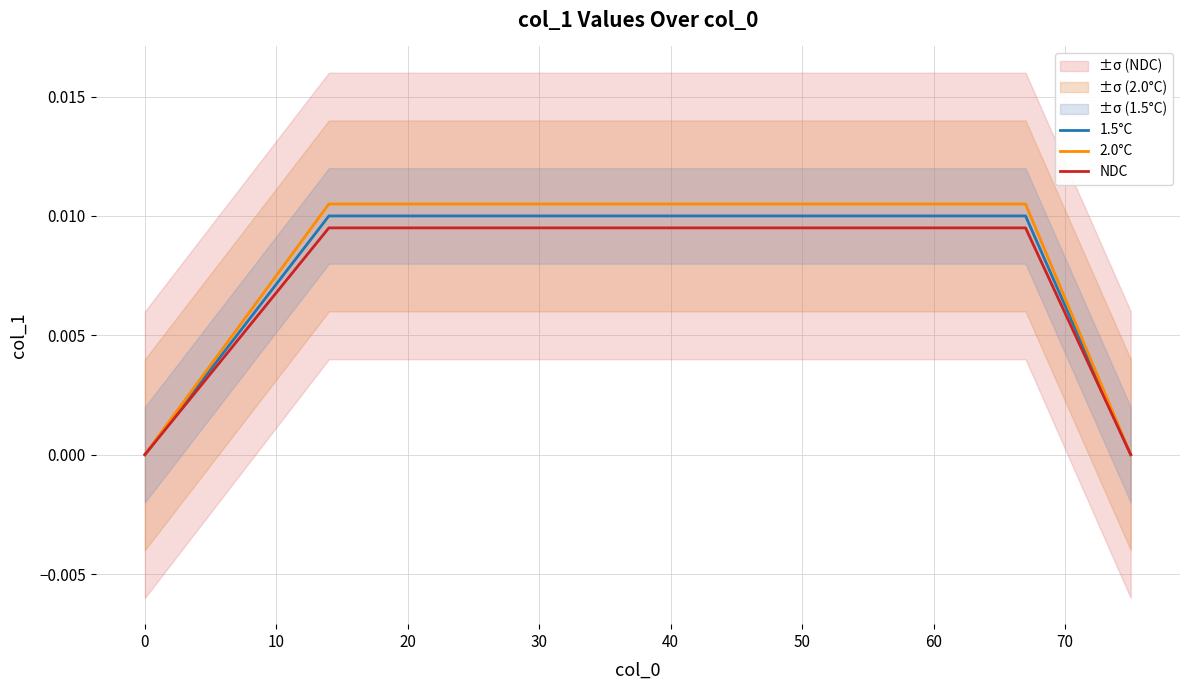

True or false: 2.0°C and NDC cross at least once.

False